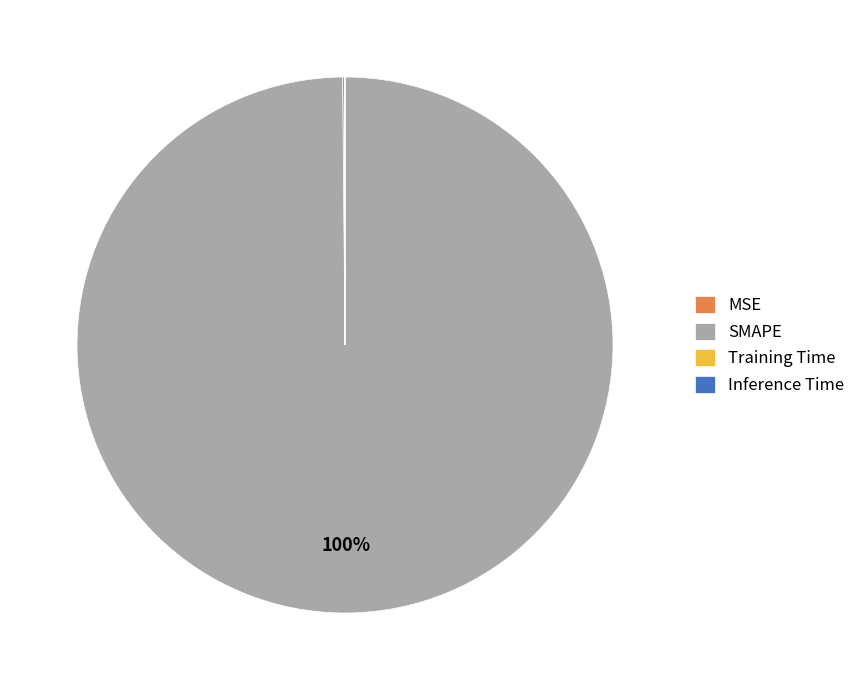

Which slice represents more than half of the pie?

SMAPE